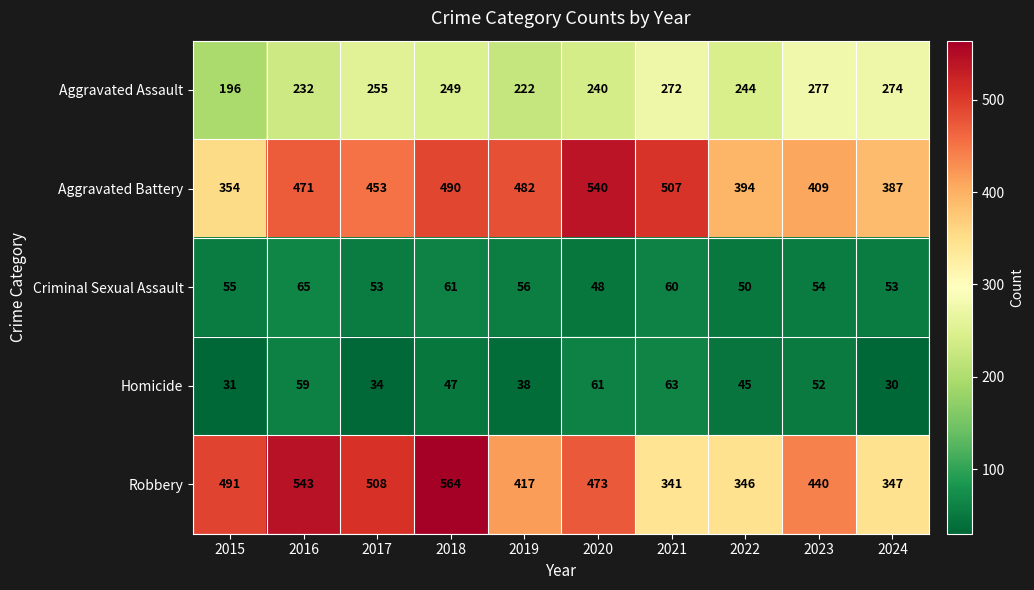

Which series has the largest total across all categories?

Aggravated Battery